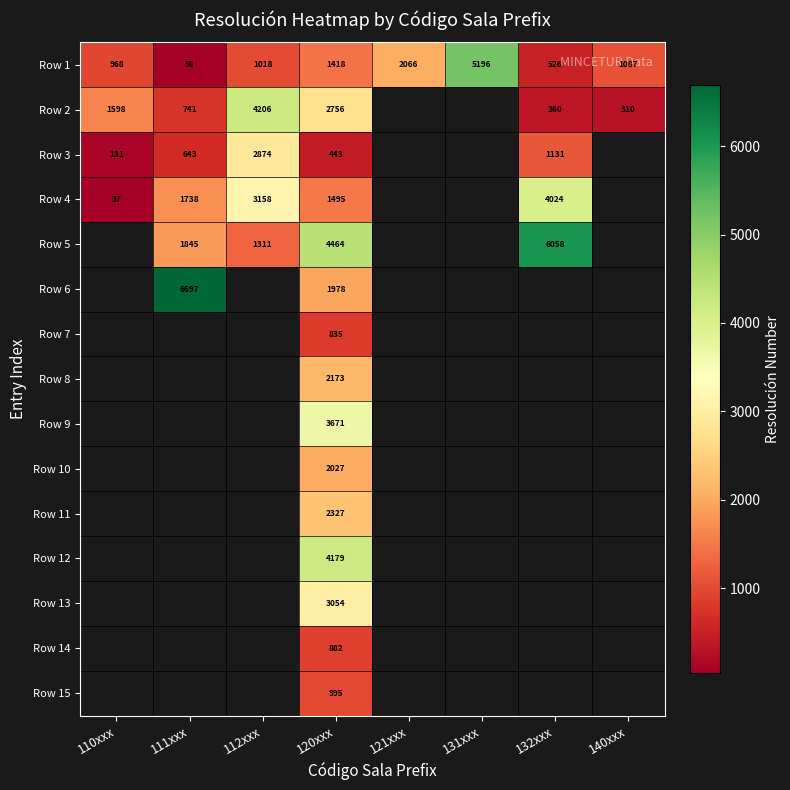

Which category has the lowest value across all series?

110xxx